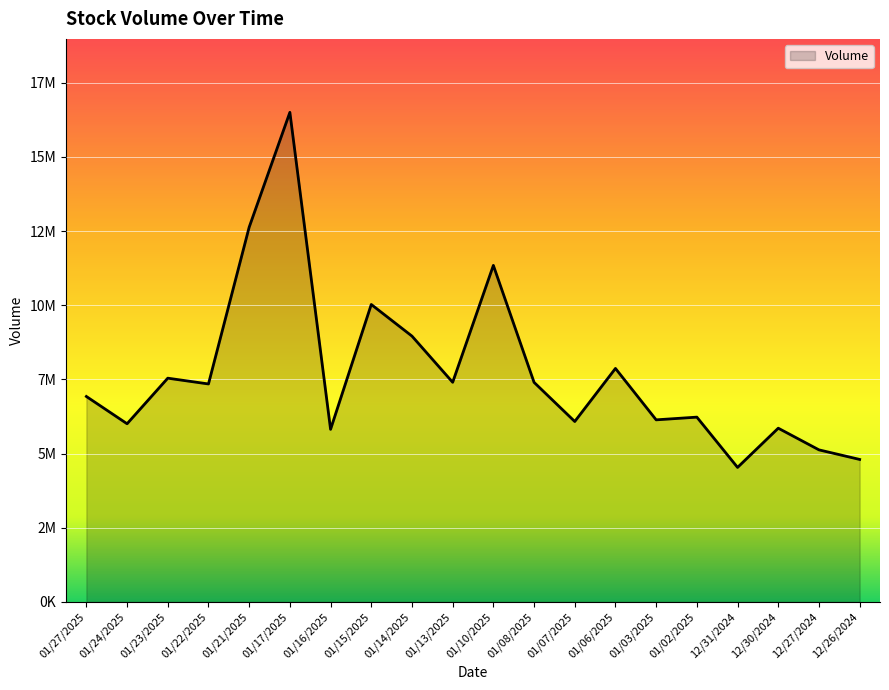

Does the chart have visible grid lines?

Yes